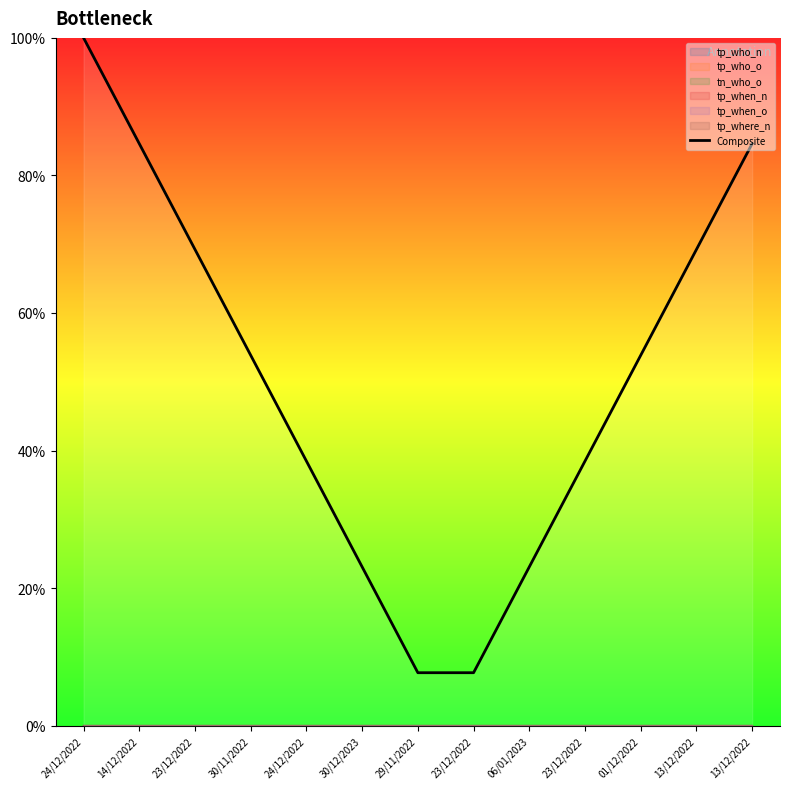

List the labels in order of value, smallest first.

29/11/2022, 23/12/2022, 30/12/2023, 06/01/2023, 24/12/2022, 23/12/2022, 30/11/2022, 01/12/2022, 23/12/2022, 13/12/2022, 14/12/2022, 13/12/2022, 24/12/2022